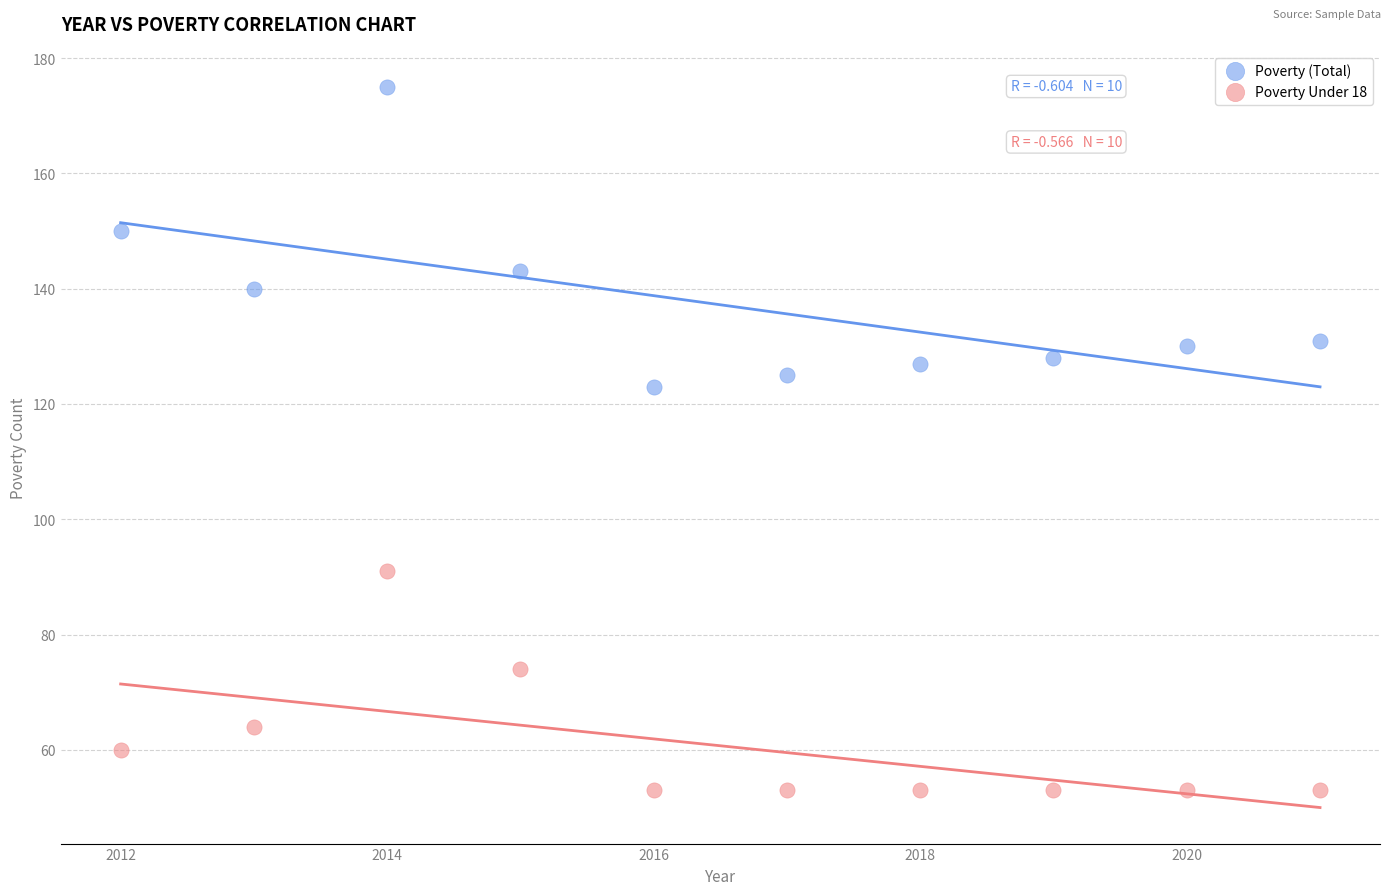

Which series reaches the minimum Y coordinate?

Poverty Under 18